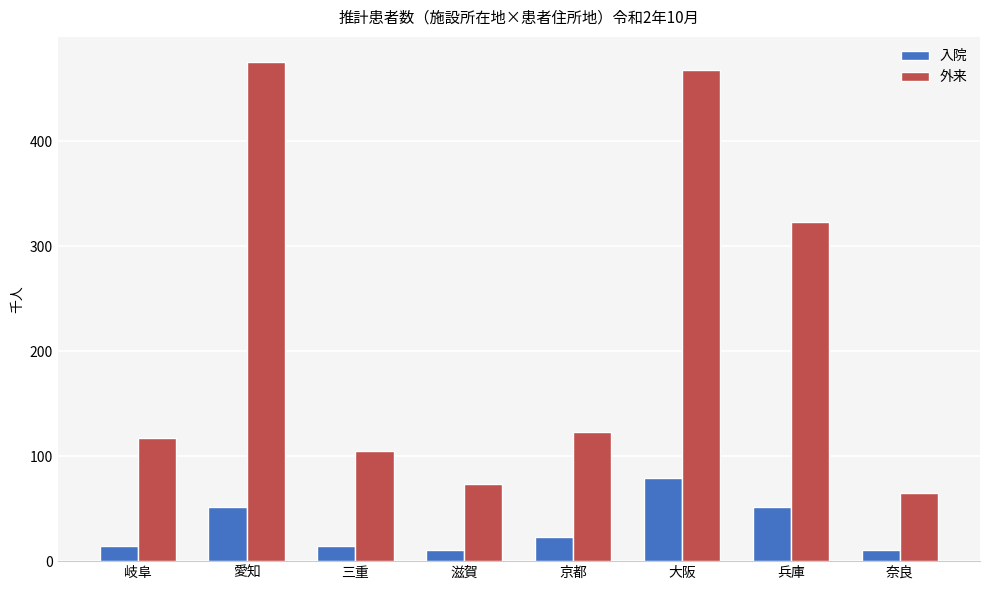

At which category is the sum across all series the highest?

大阪